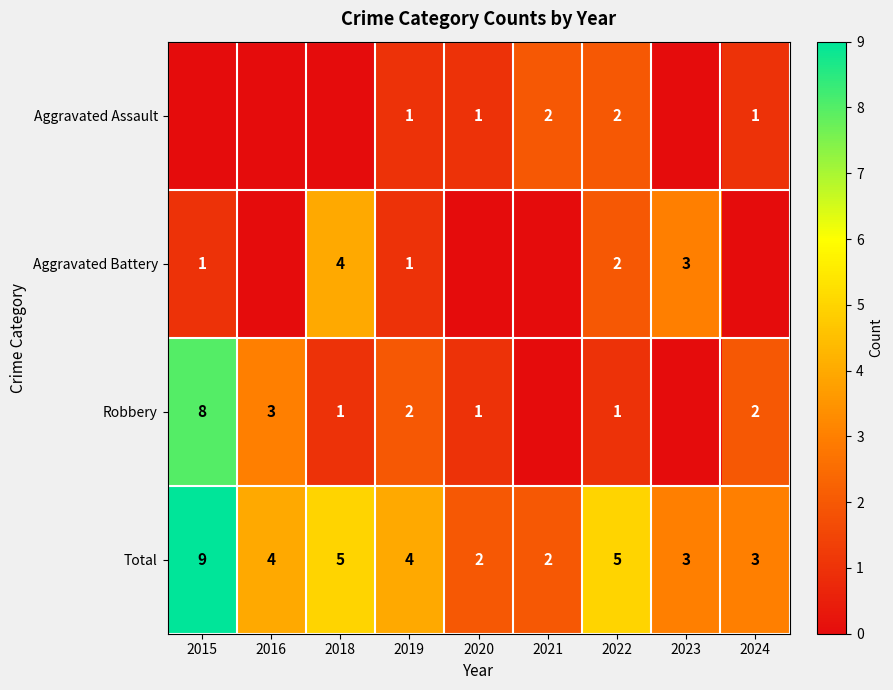

What is the difference between the maximum and minimum values in the Total series?

7